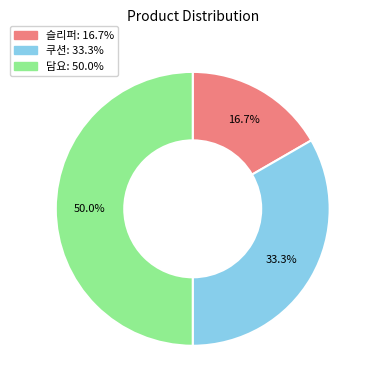

Approximately how many times larger is the value at 쿠션 compared to 담요?

0.7